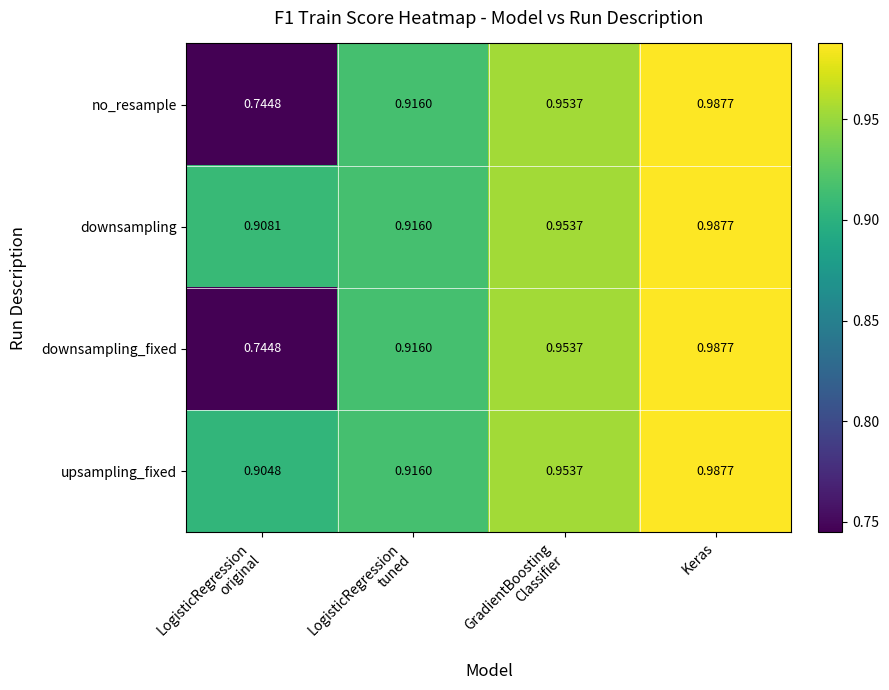

Which series has the largest total across all categories?

downsampling